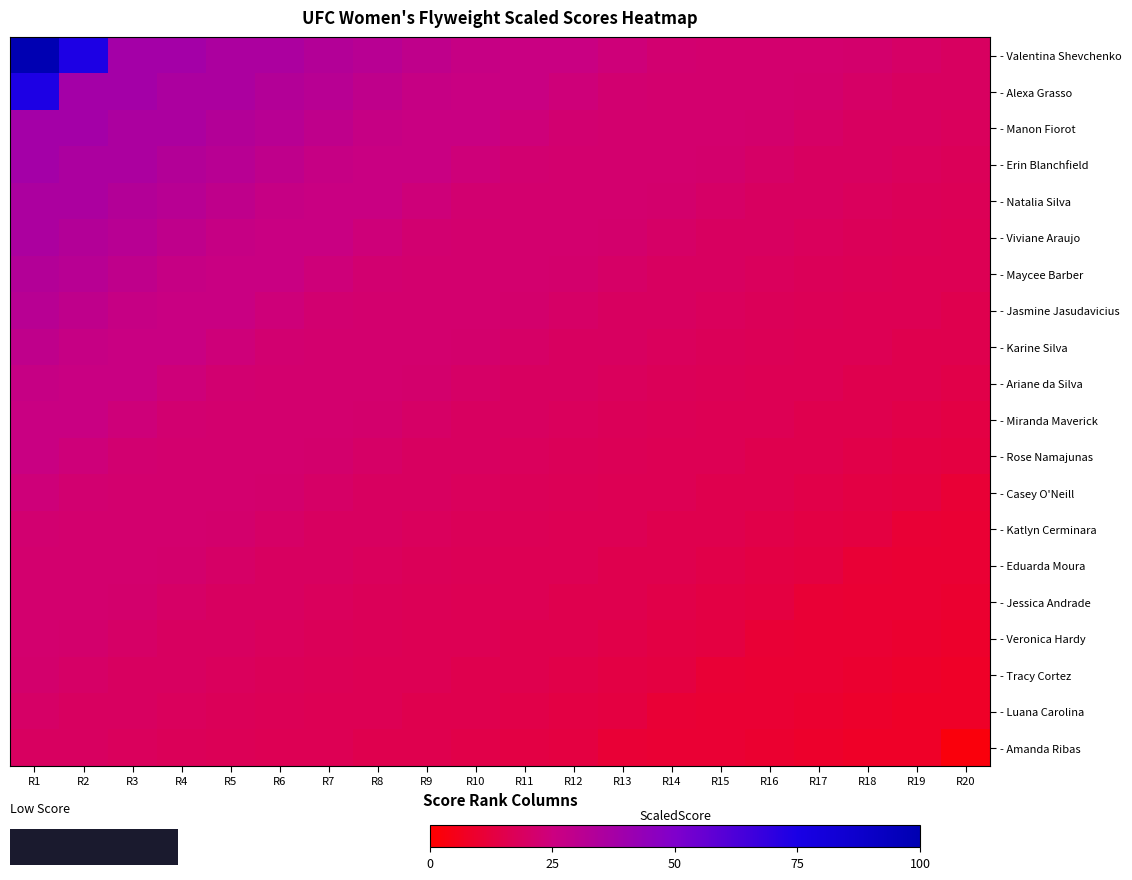

What is the smallest value displayed?

2.6